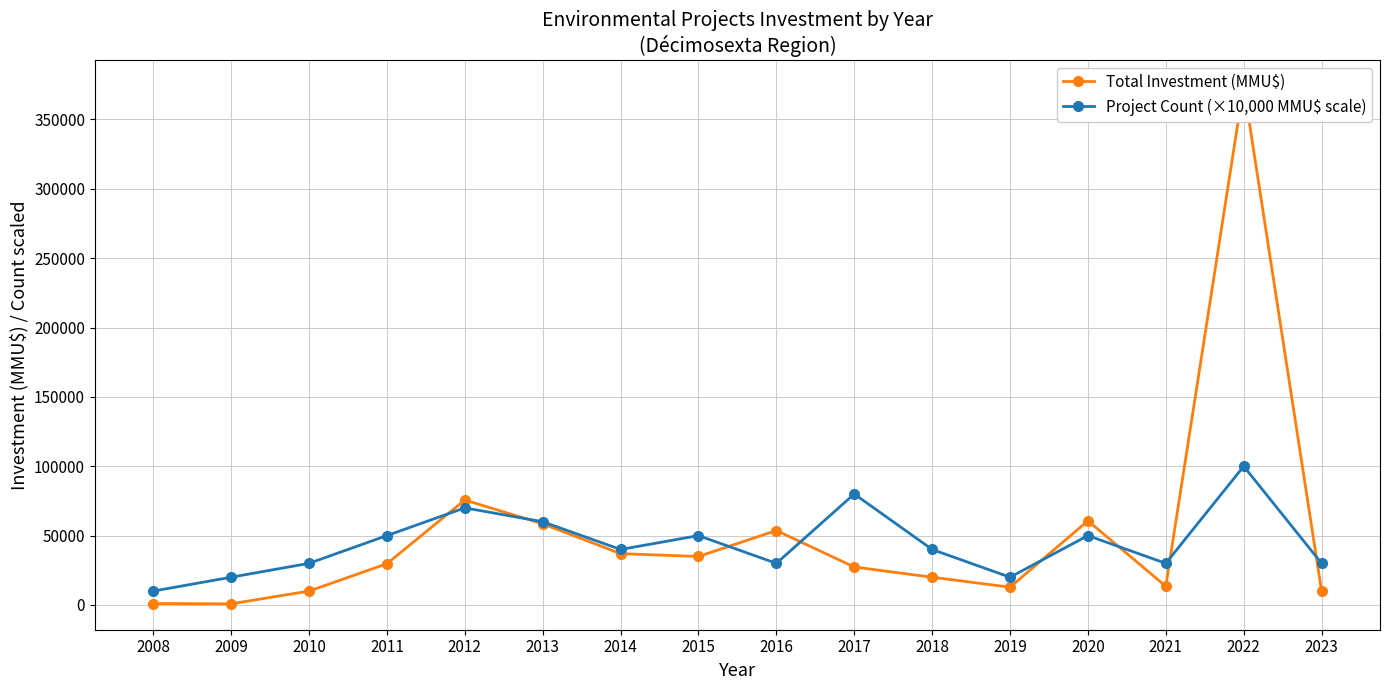

What is the total value across all series at 2010?

40000